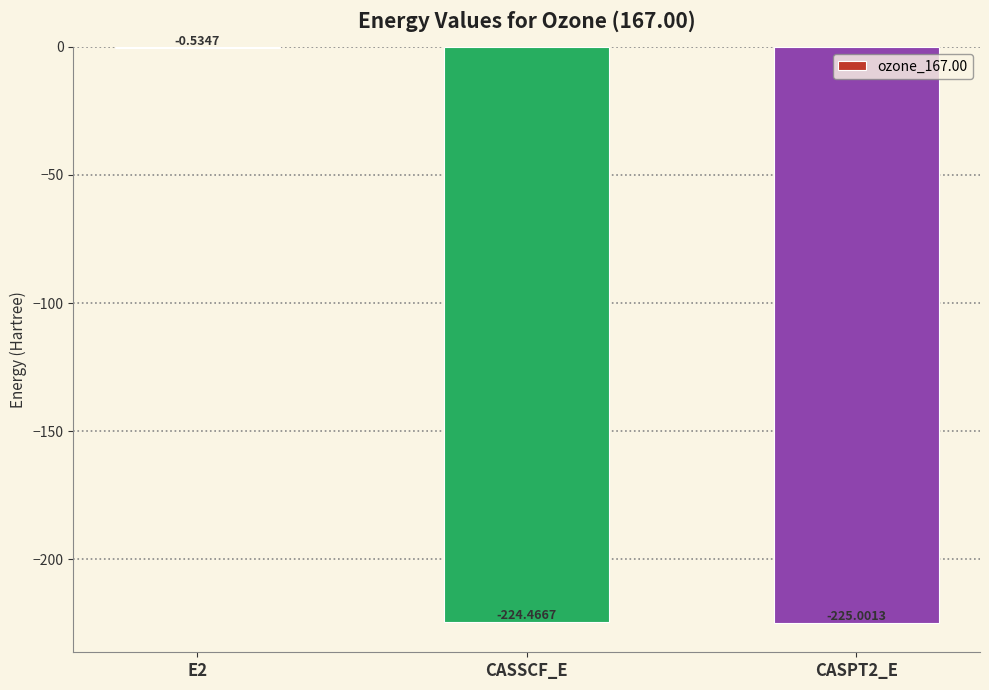

What is the change in value from E2 to CASSCF_E?

-223.9